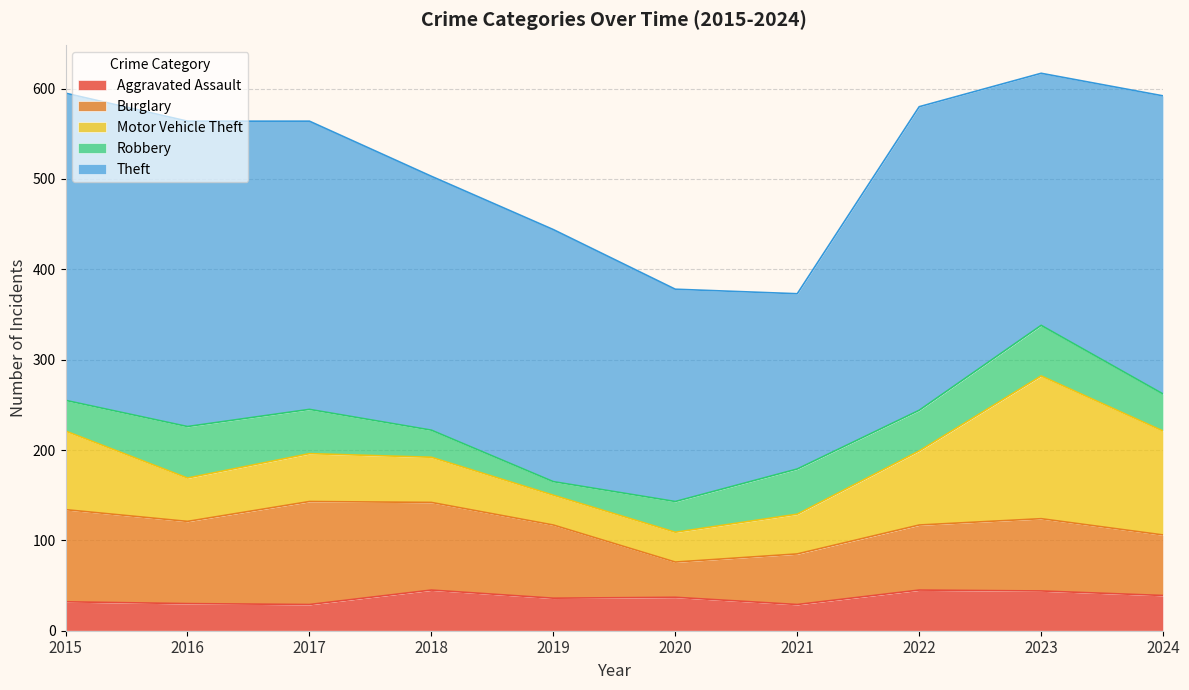

Reading right to left, what are all the values shown in this chart?

Aggravated Assault: 39	44	45	29	37	36	45	29	30	32
Burglary: 67	80	72	56	39	81	97	114	91	102
Motor Vehicle Theft: 115	158	82	44	33	33	50	53	48	87
Robbery: 41	56	45	50	34	15	30	49	57	34
Theft: 330	279	336	194	235	279	281	319	338	340